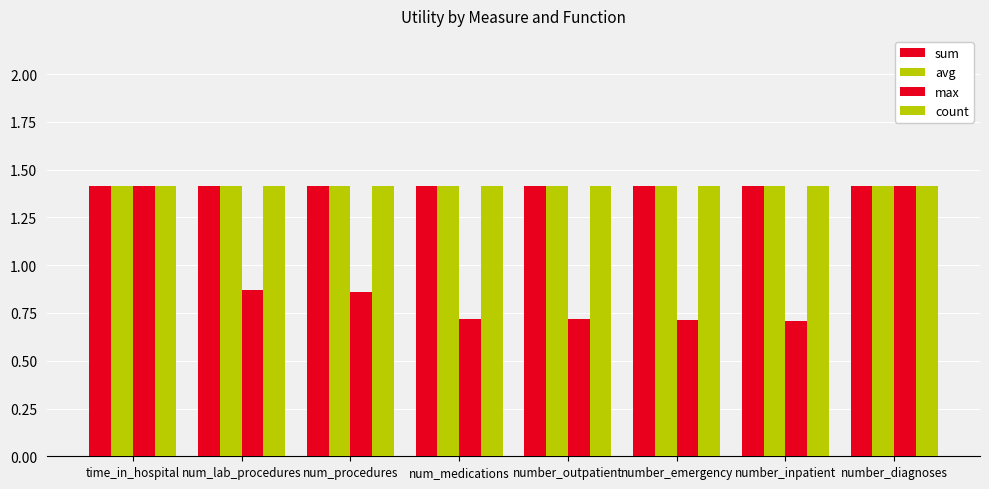

Is the value of sum at num_lab_procedures greater than the value of max at number_inpatient?

Yes